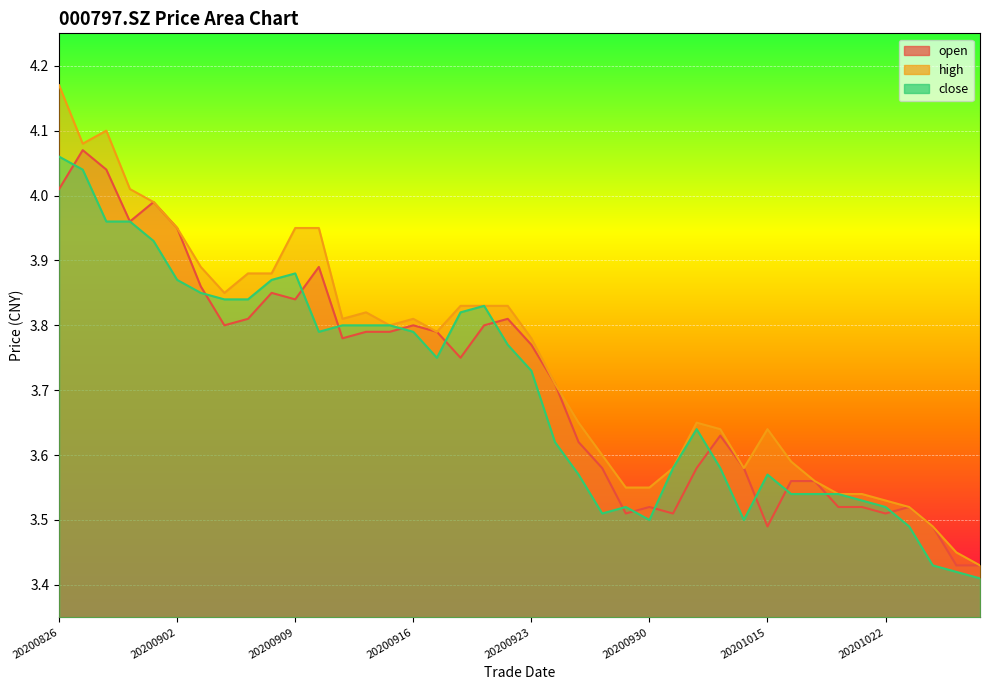

What is the value of the open point at the 1st from the left?

4.0